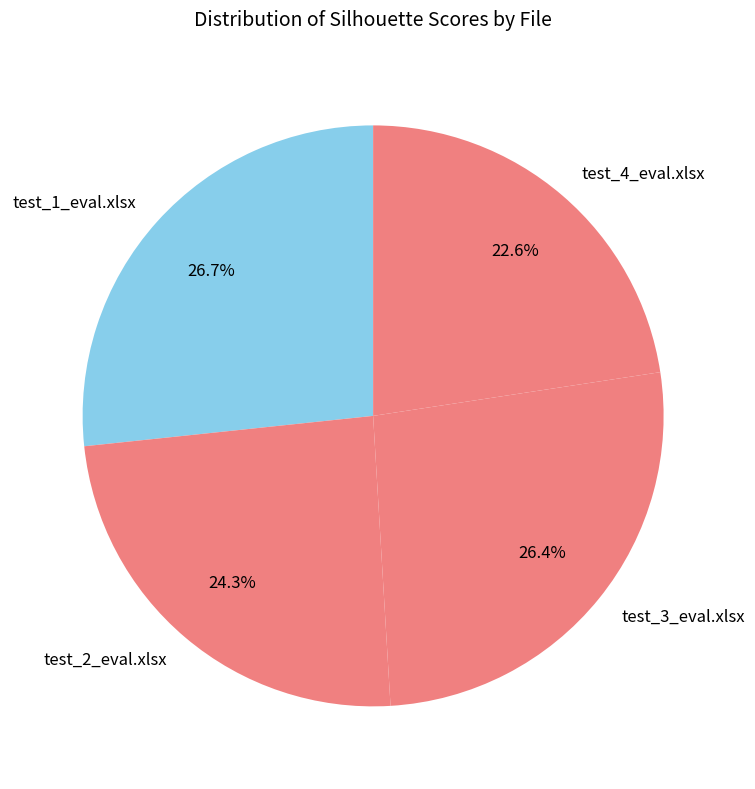

Is there any slice that represents more than half of the pie?

No